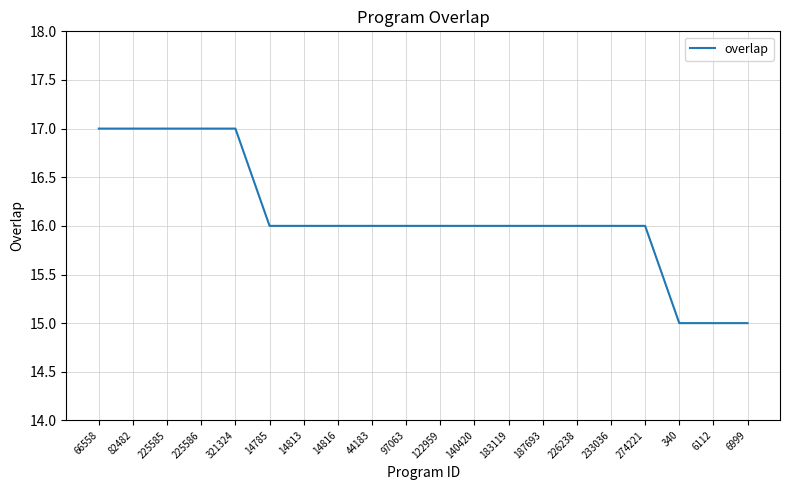

How many lines are shown in the chart?

1